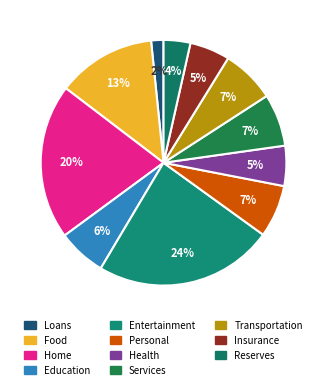

Does Food account for over 50% of the chart?

No